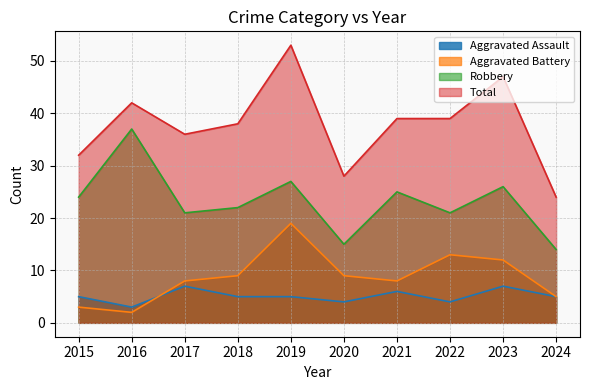

True or false: Total and Robbery cross at least once.

False